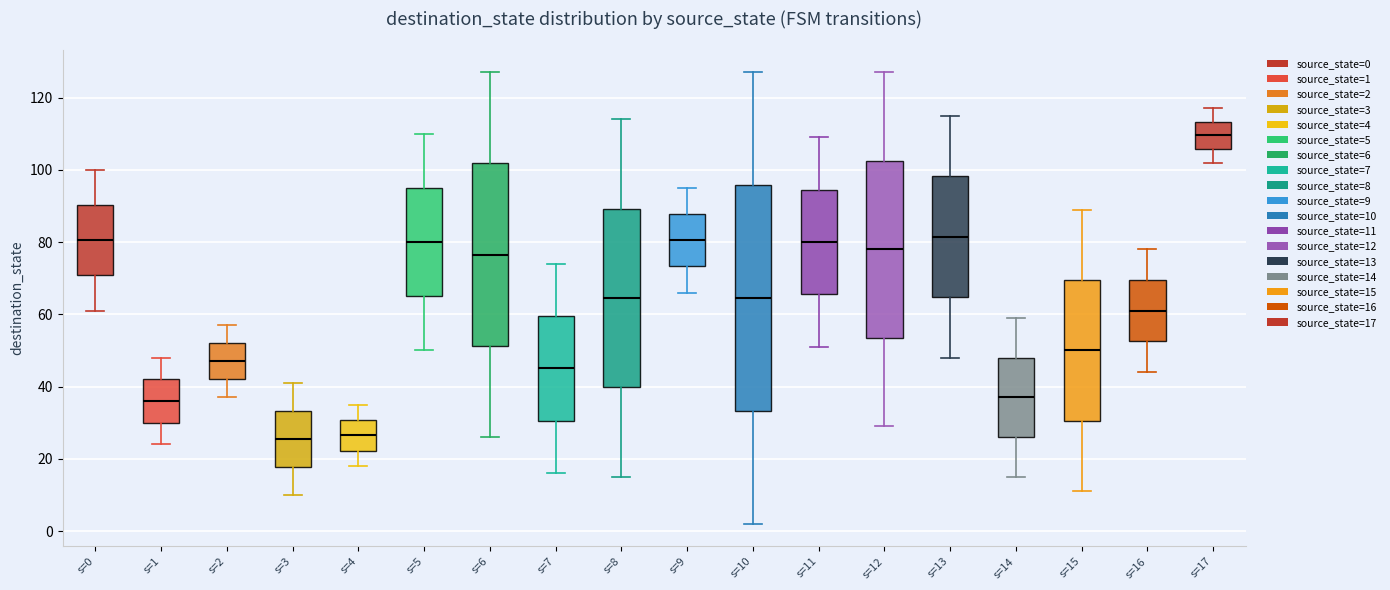

Where does the median line of the box for s=6 sit on the y-axis? The values are not printed on the chart, so give them approximately, as read against the axis.

76